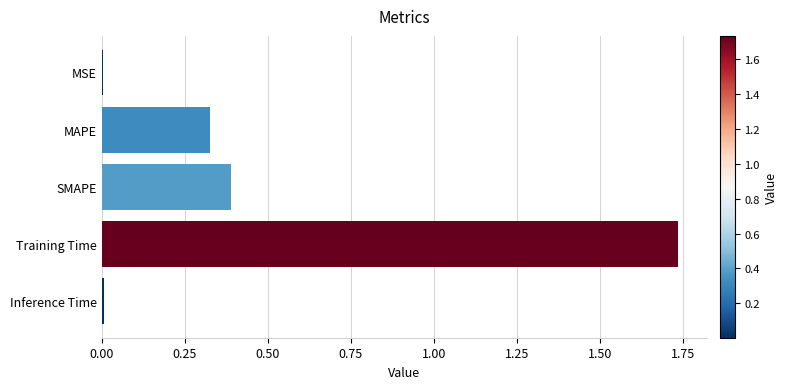

True or false: the data shows 0.6 at MAPE.

False